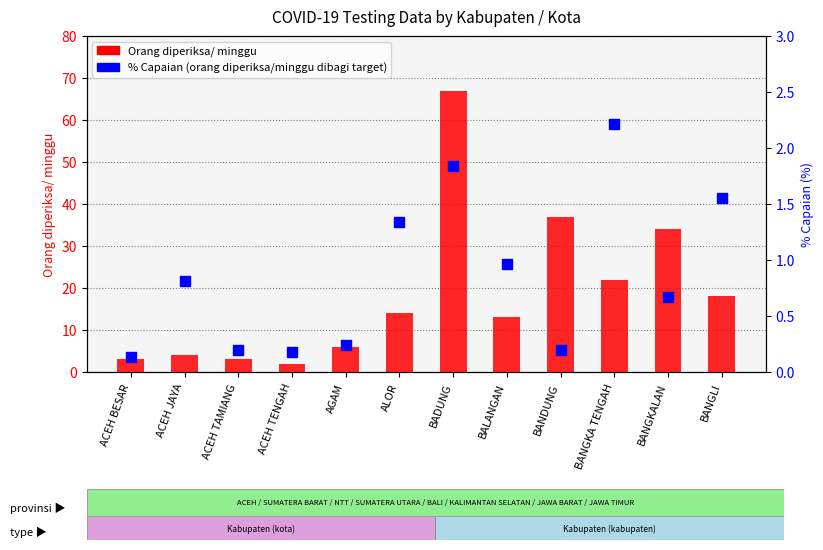

Which series reaches the maximum Y coordinate?

Orang diperiksa/ minggu